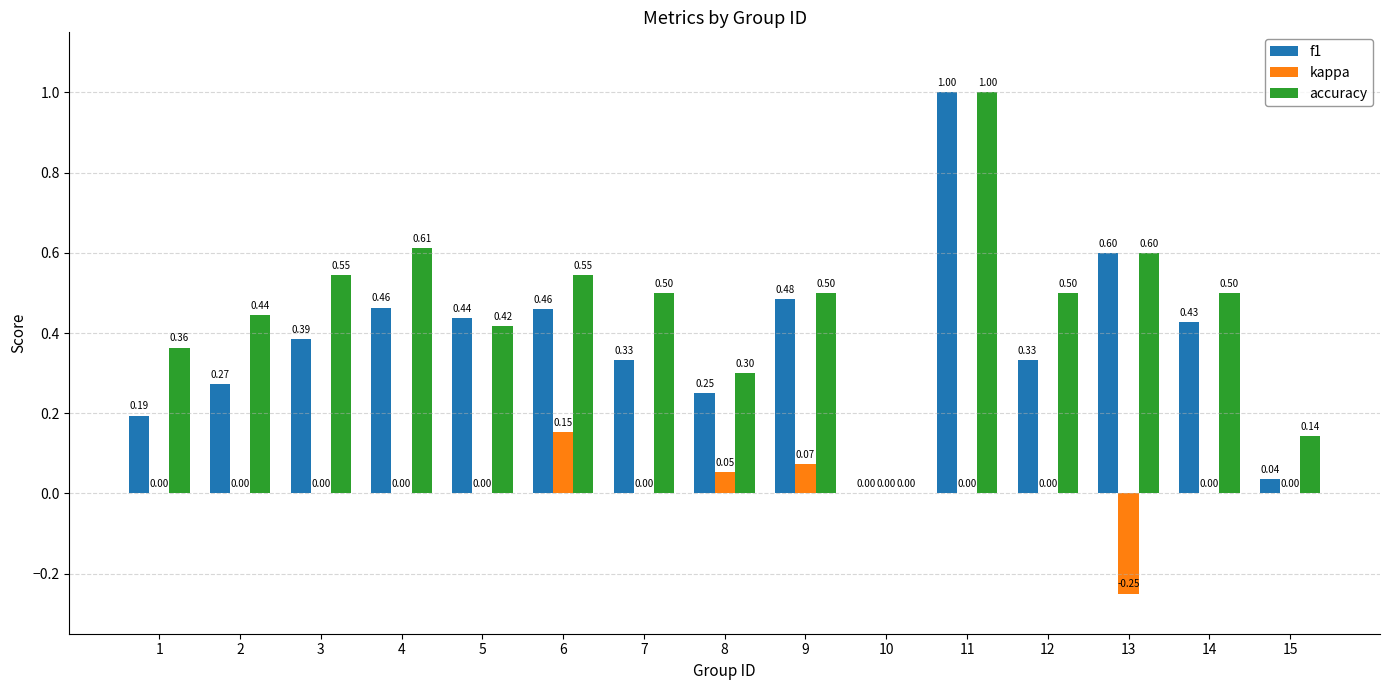

Between 4 and 10, which series saw the biggest shift?

accuracy